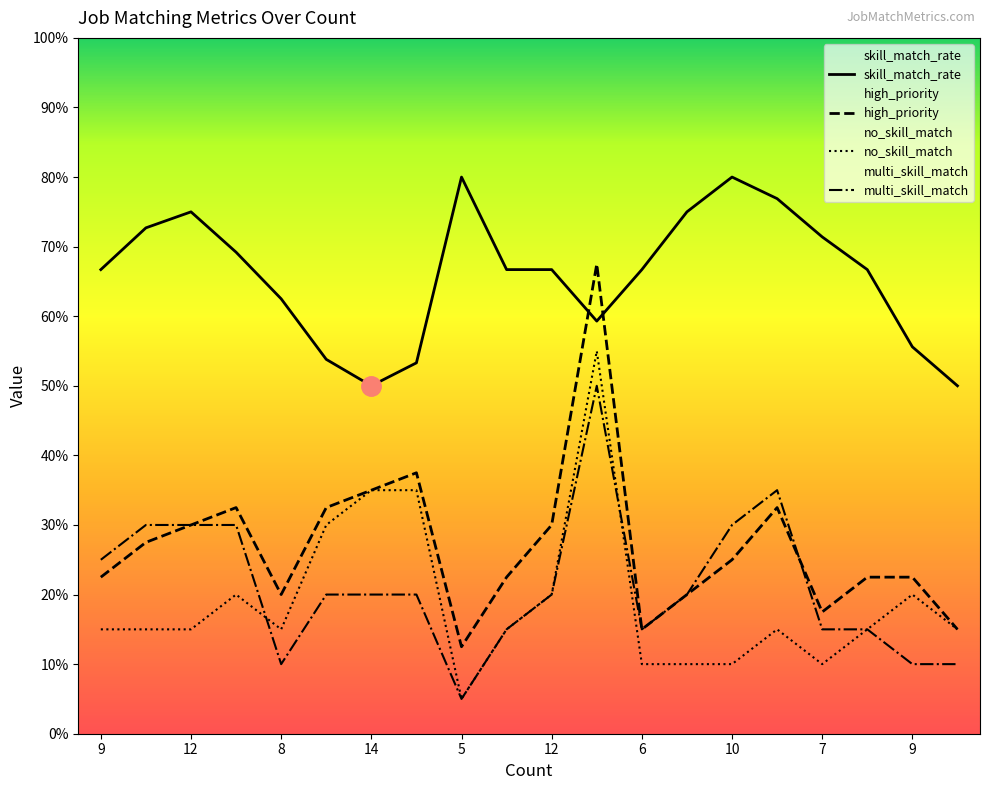

What is the difference between the maximum and minimum values in the multi_skill_match series?

45.0